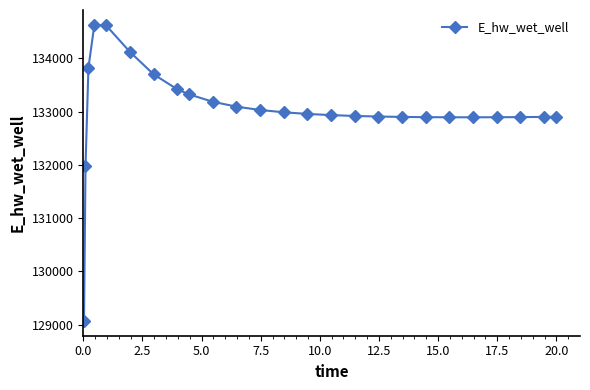

What is the average value?

133034.0